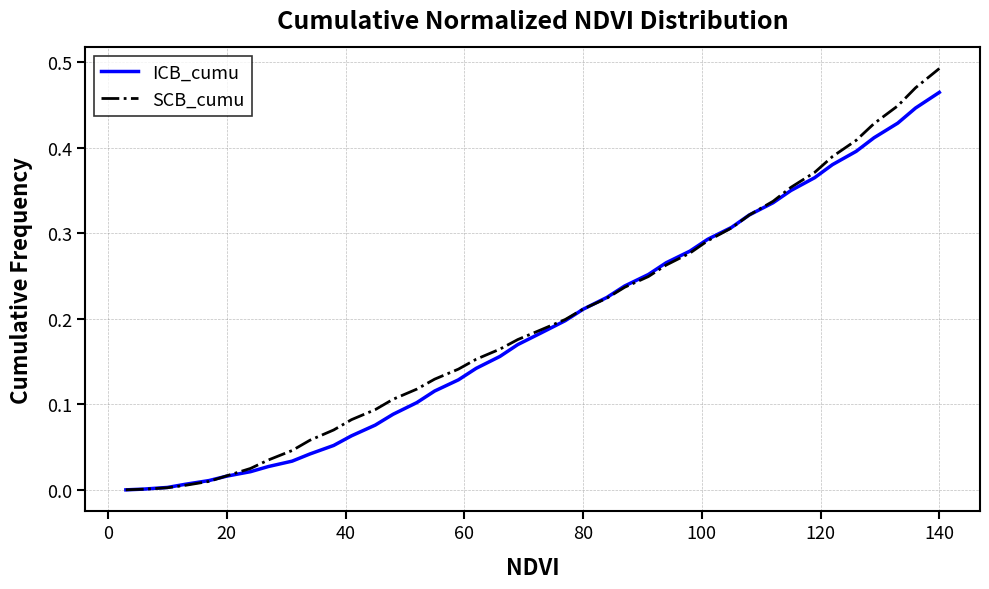

Rank the series by their maximum value, from lowest to highest.

ICB_cumu, SCB_cumu